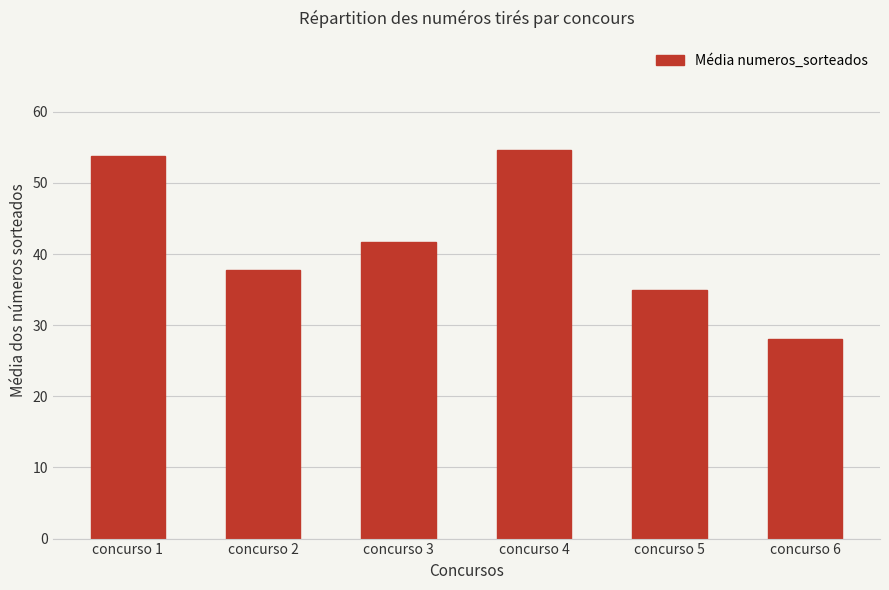

How many categories are shown in the chart?

6